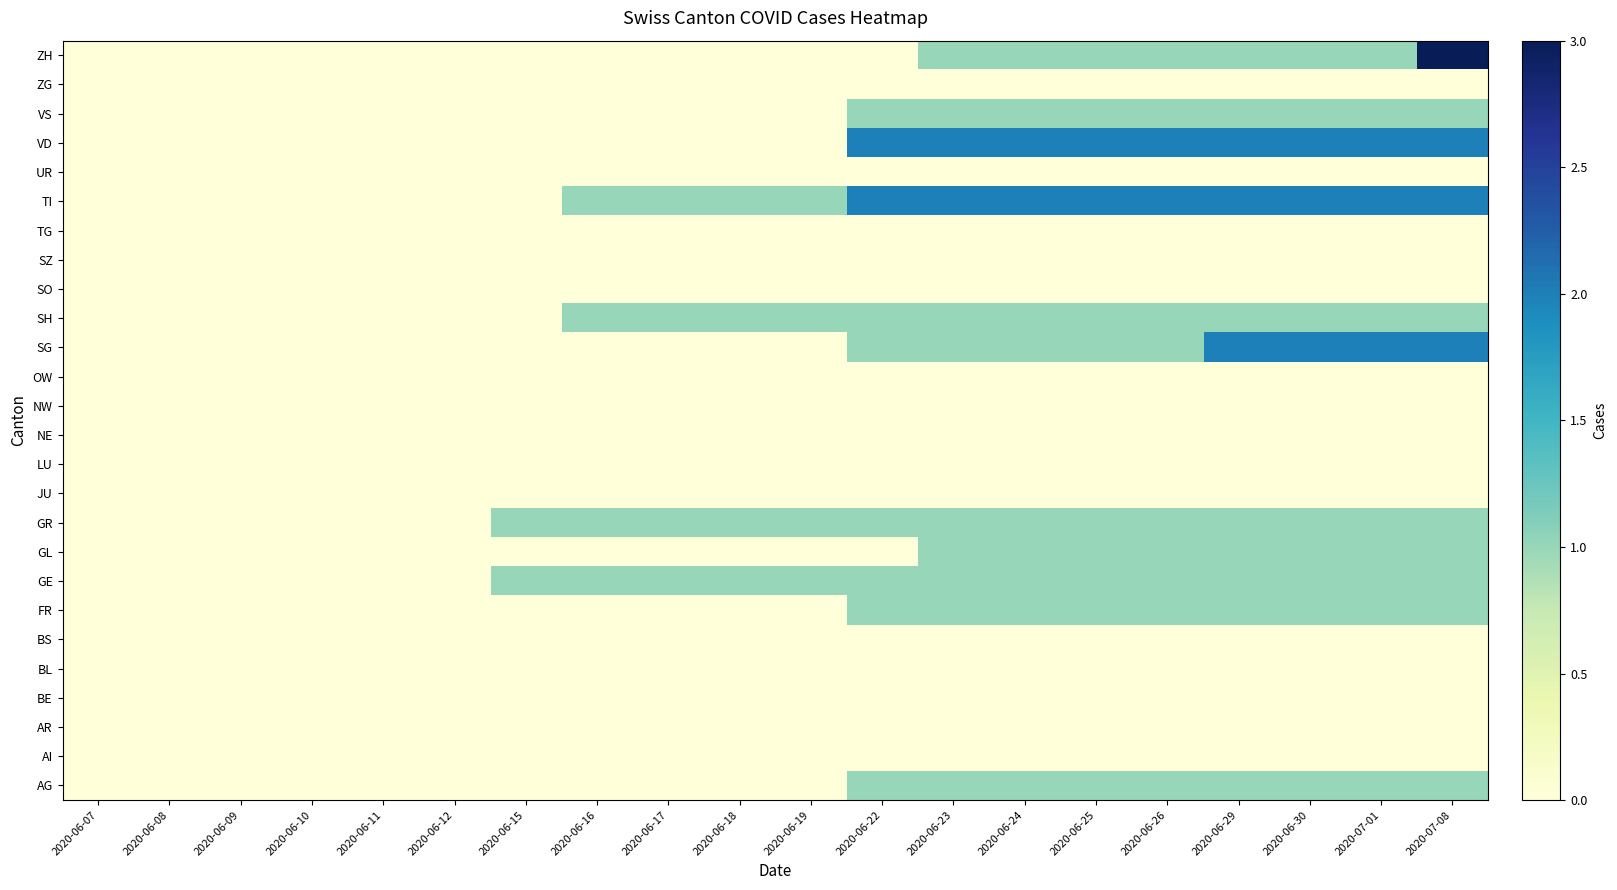

List the series in order of their peak value, lowest first.

AI, AR, BE, BL, BS, JU, LU, NE, NW, OW, SO, SZ, TG, UR, ZG, AG, FR, GE, GL, GR, SH, VS, SG, TI, VD, ZH